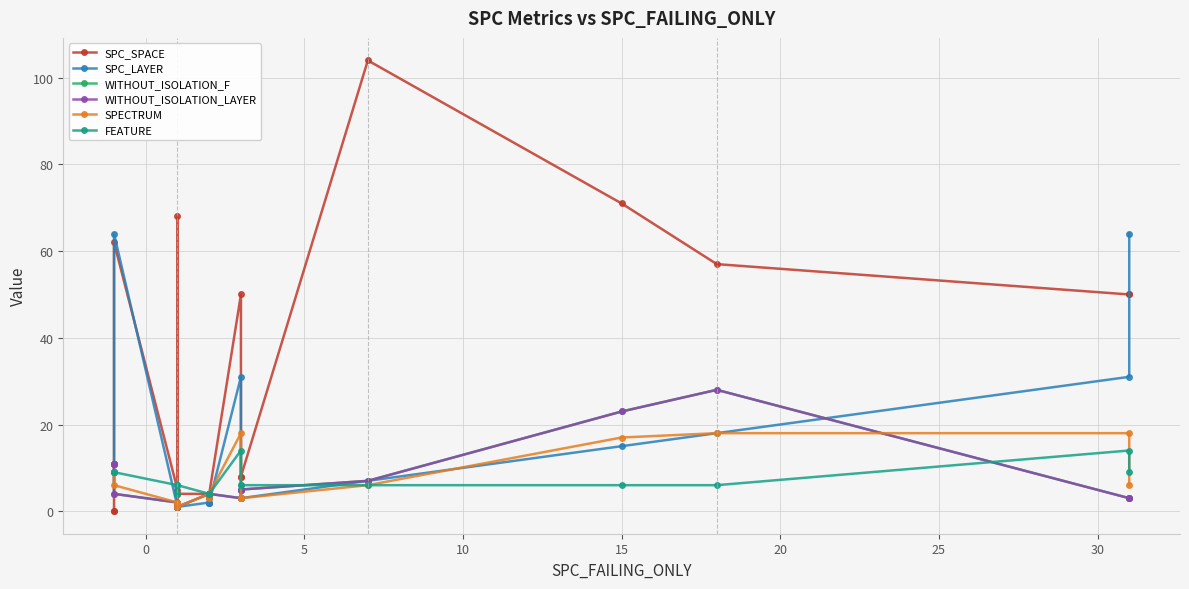

In WITHOUT_ISOLATION_LAYER, how many points are higher than both neighbors (excluding endpoints)?

3